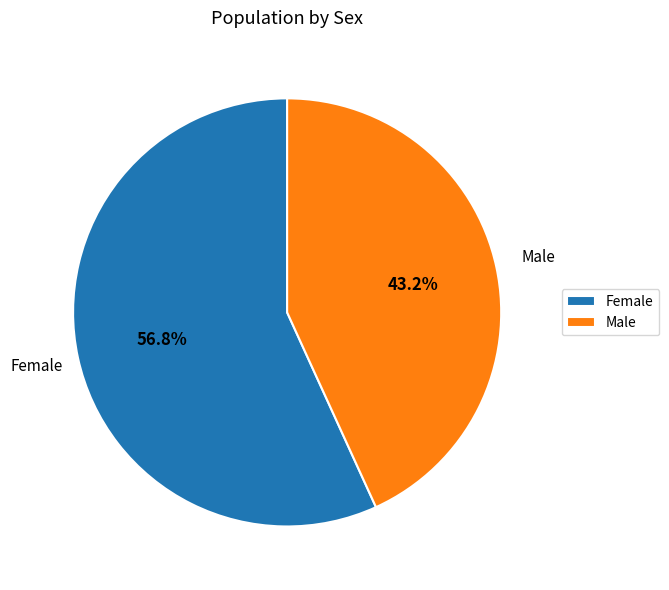

What percentage is the Male slice, to the nearest percent?

43%